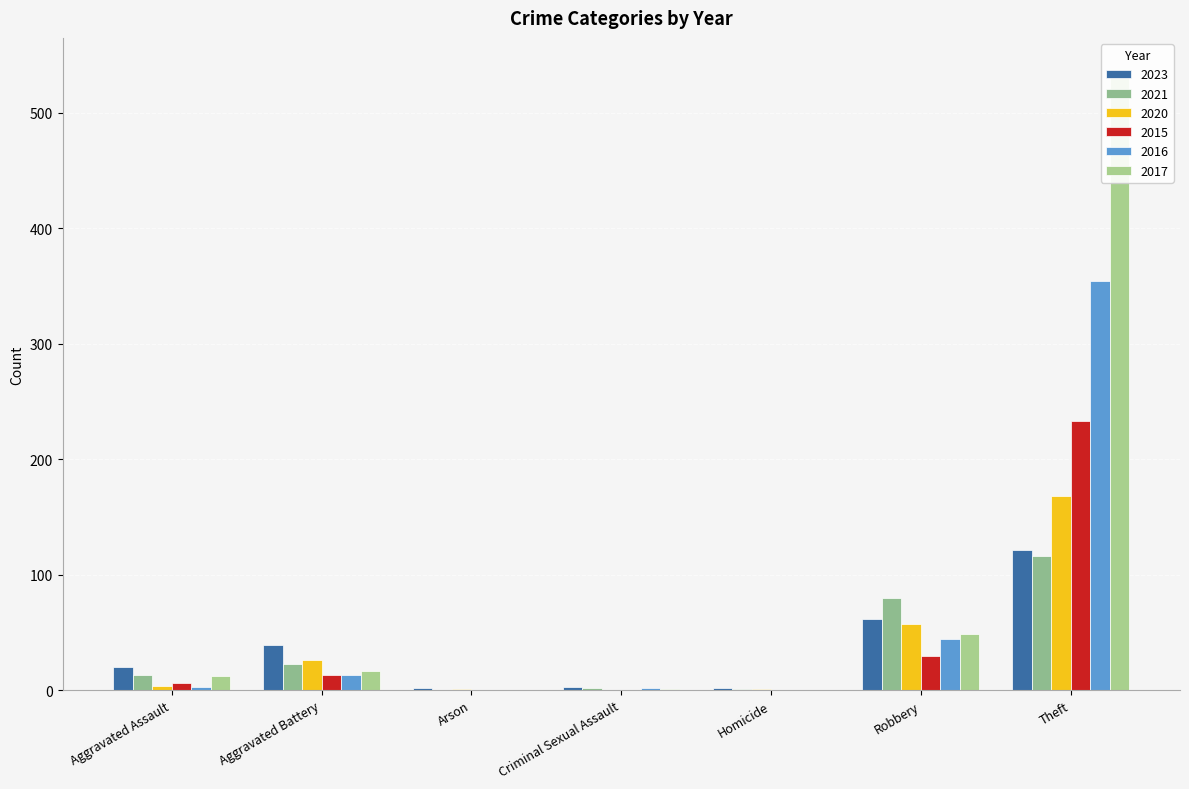

At which label is 2017 closest to 269?

Robbery